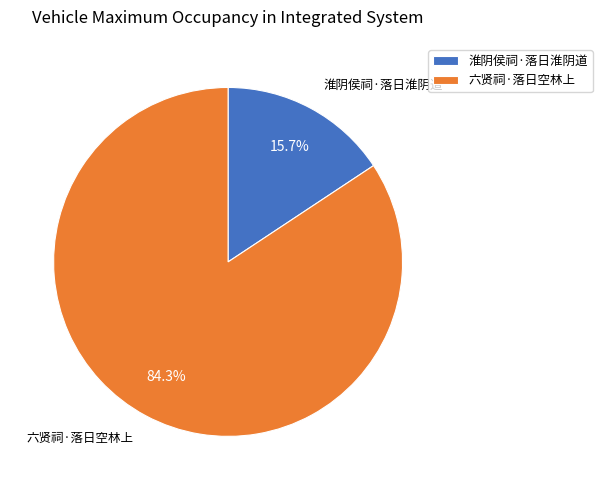

Between 六贤祠·落日空林上 and 淮阴侯祠·落日淮阴道, which is larger?

六贤祠·落日空林上